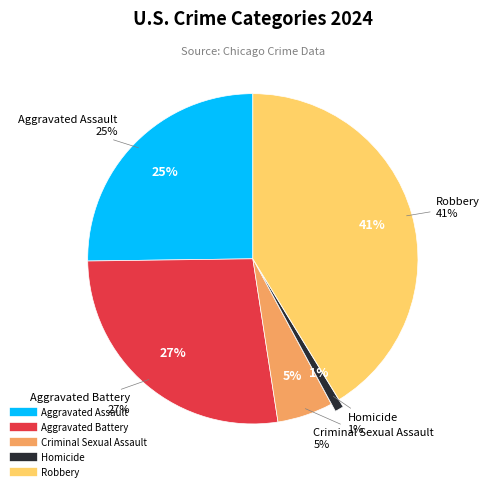

Is it true that Homicide is 11% of the pie?

False